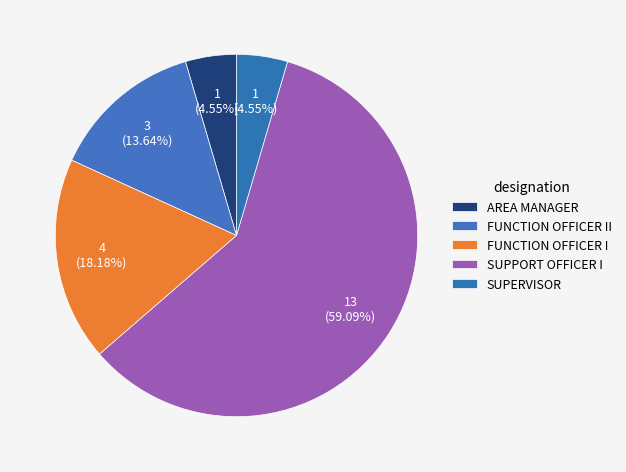

True or false: AREA MANAGER accounts for 1% of the total.

False